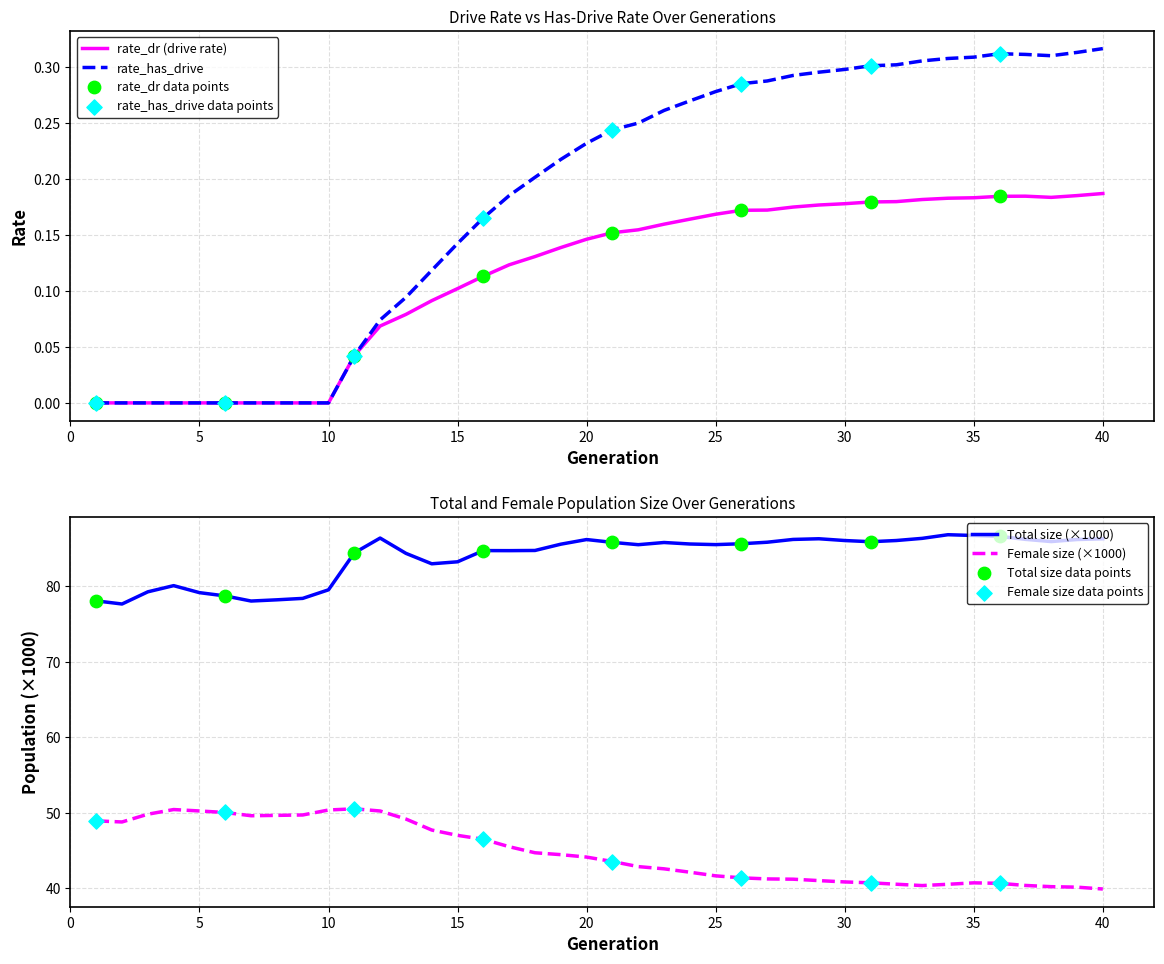

Which series has the widest spread of Y values?

female_size_norm